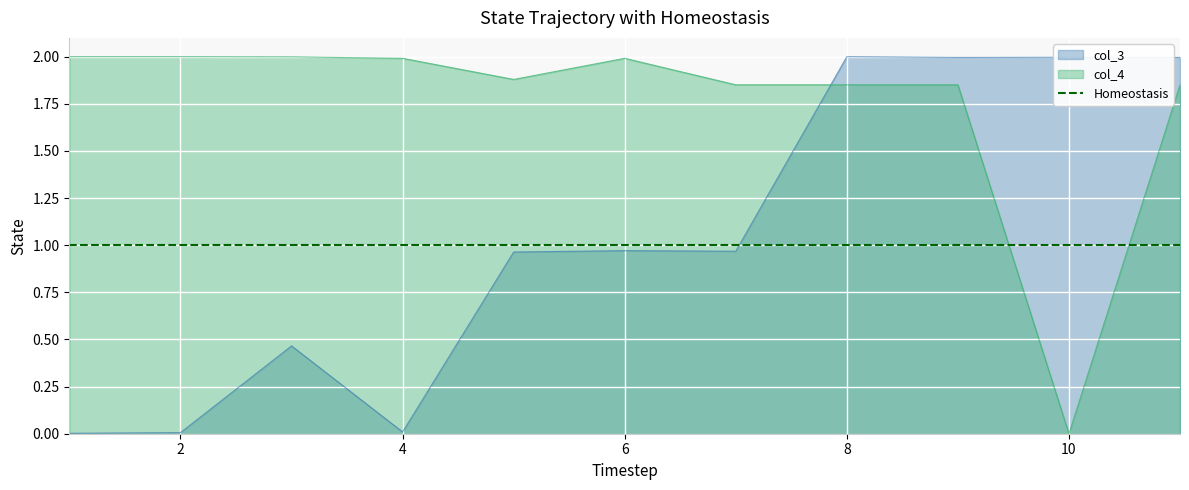

What is the average value of the col_4 series?

1.8